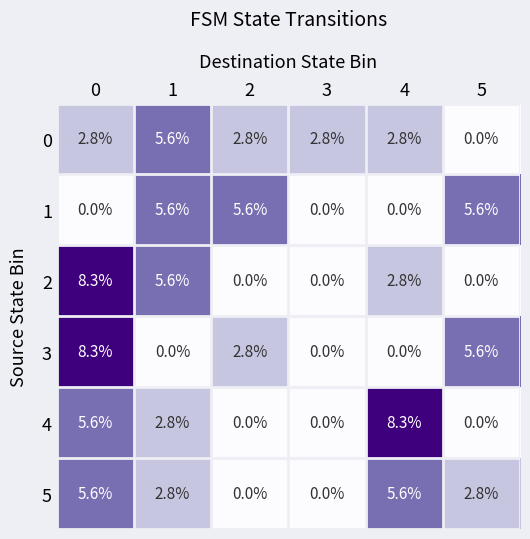

Read the 0 value at 0.

2.8